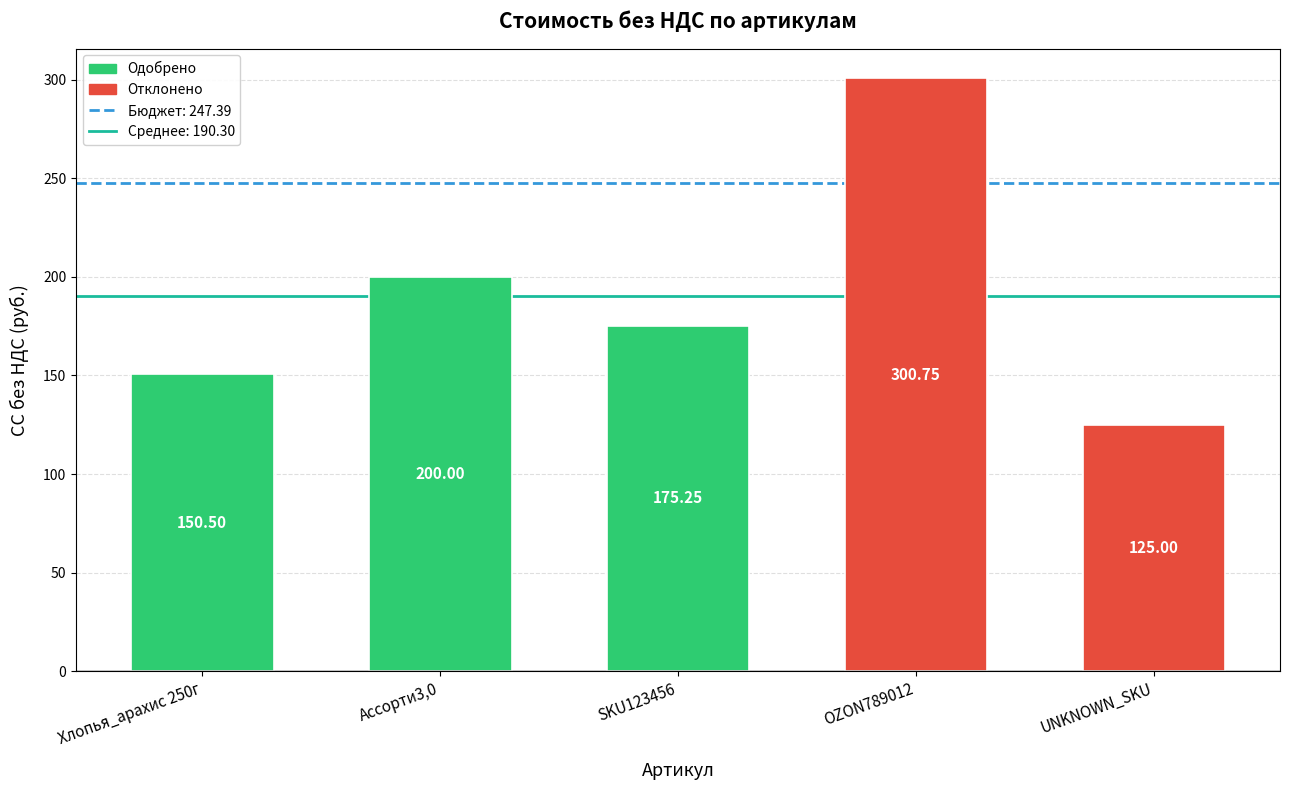

List the labels in order of value, largest first.

OZON789012, Ассорти3,0, SKU123456, Хлопья_арахис 250г, UNKNOWN_SKU